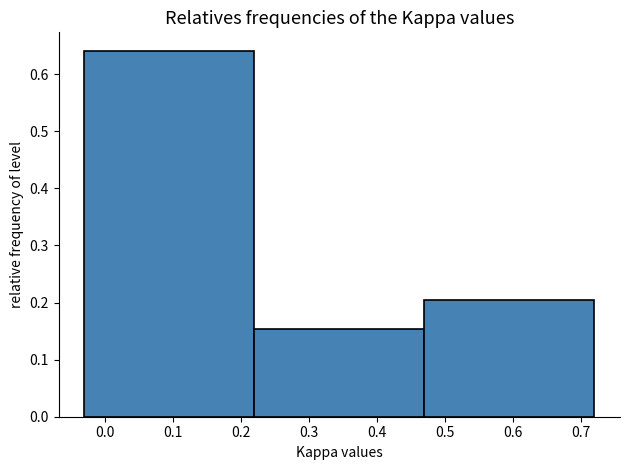

Reading left to right, list every bar in this chart as the range it spans on the x-axis followed by its height. The values are not printed on the chart, so give them approximately, as read against the axis.

-0.03 to 0.22: 0.64
0.22 to 0.47: 0.15
0.47 to 0.72: 0.21